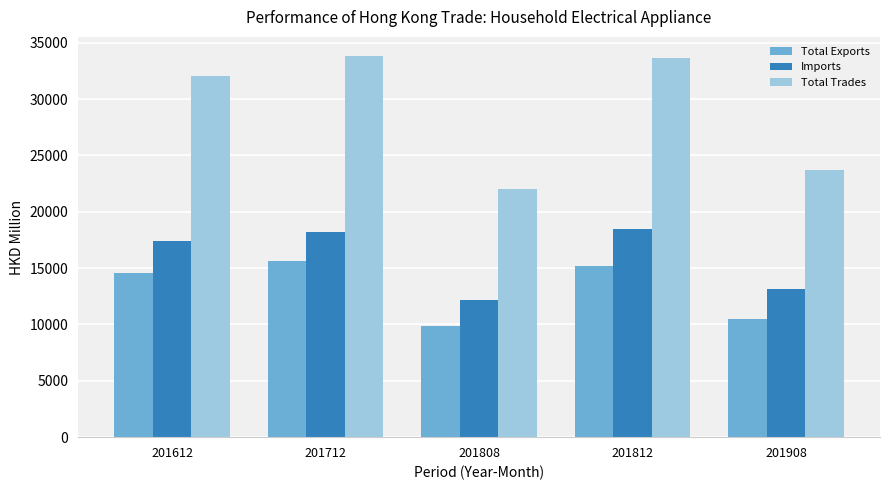

Is the value of Total Exports at 201612 greater than the value of Imports at 201908?

Yes